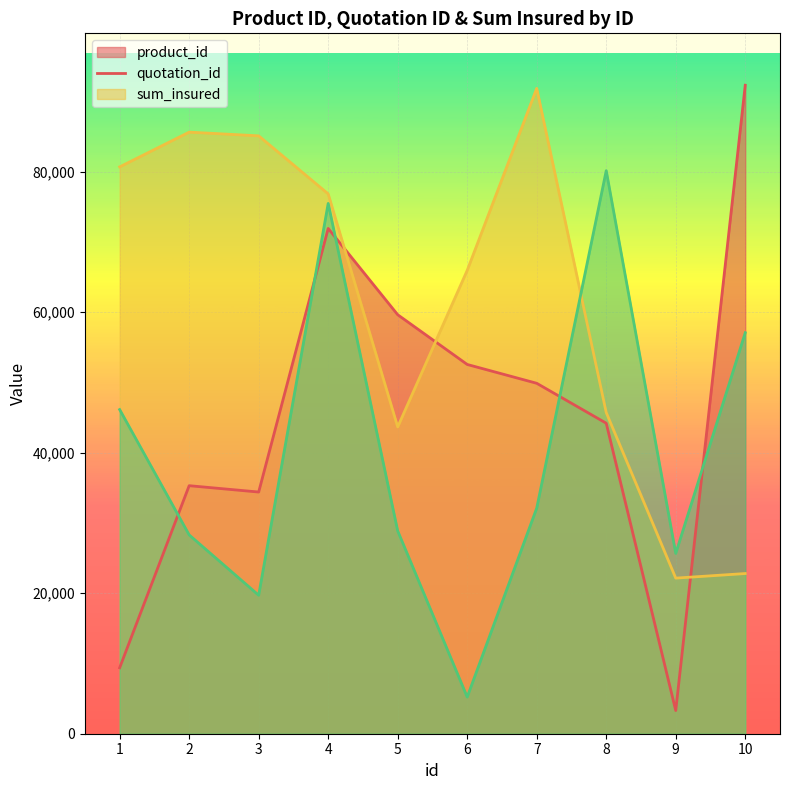

At how many categories does at least one series exceed 53799?

9